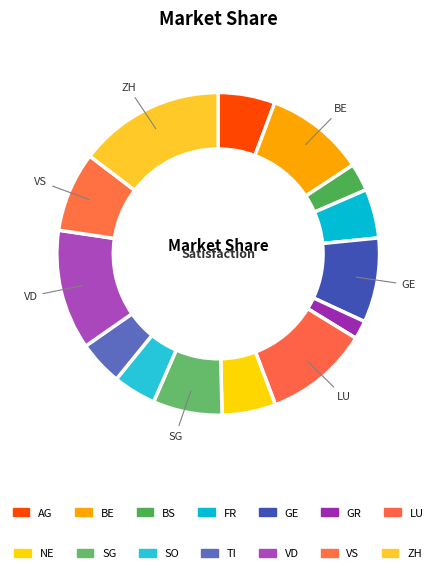

To the nearest percent, what is the difference between the AG and SO slice percentages?

1%